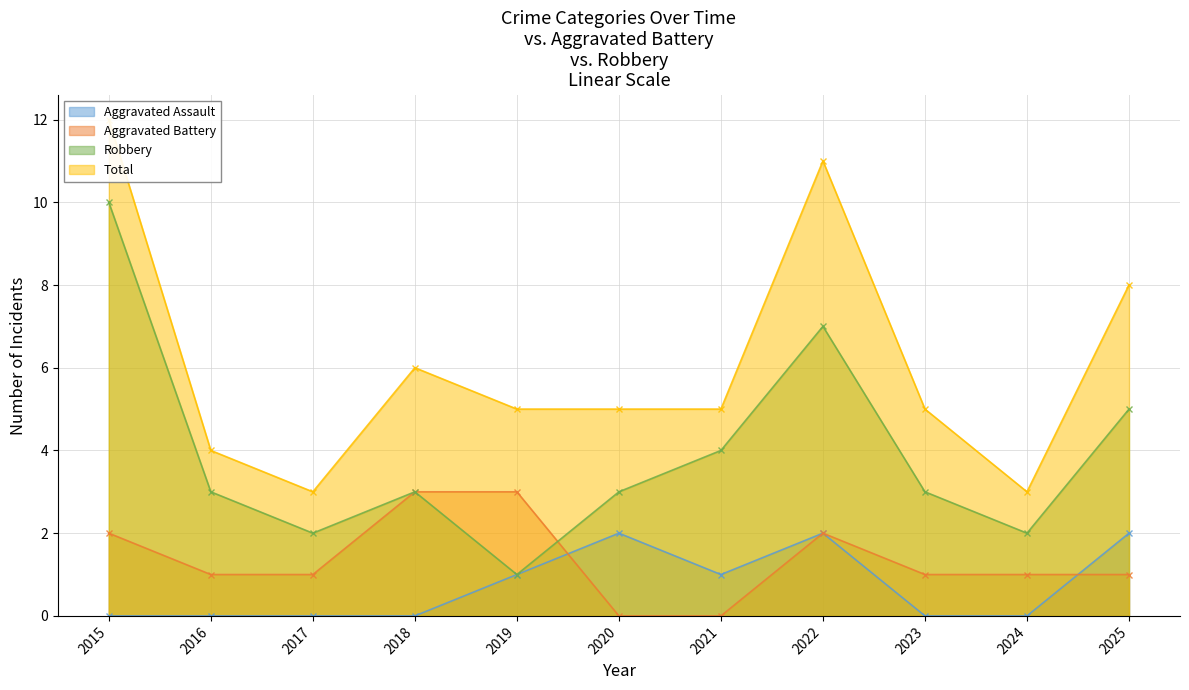

What is the total value across all series at 2018?

12